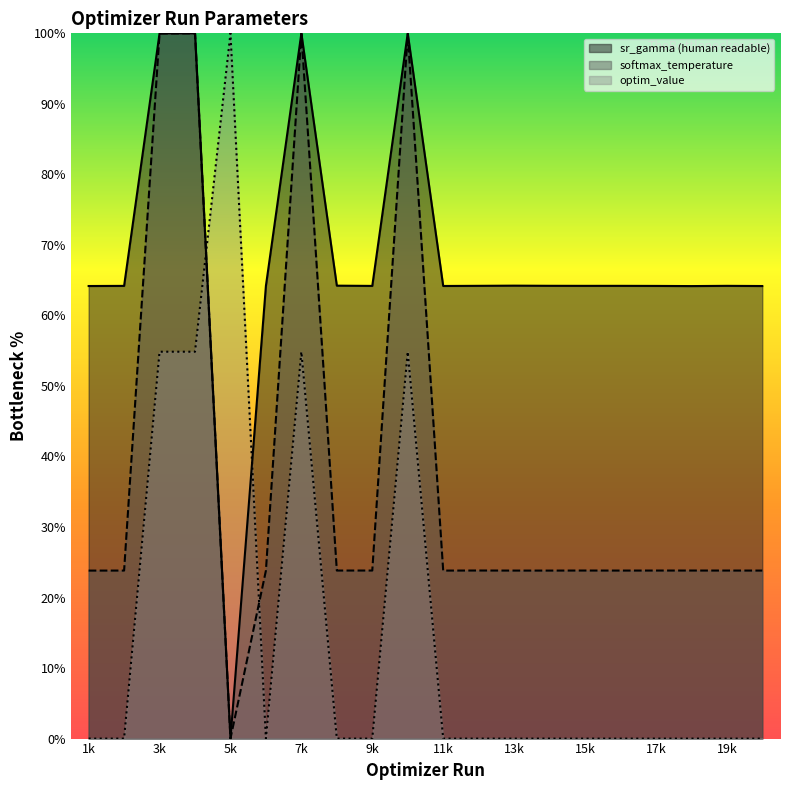

The optim_value series shows 43.6 at 2. True or false?

False